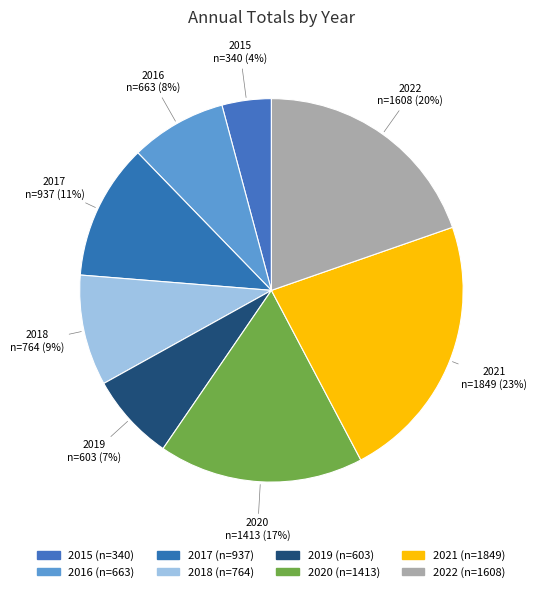

Count the number of slices in the pie.

8